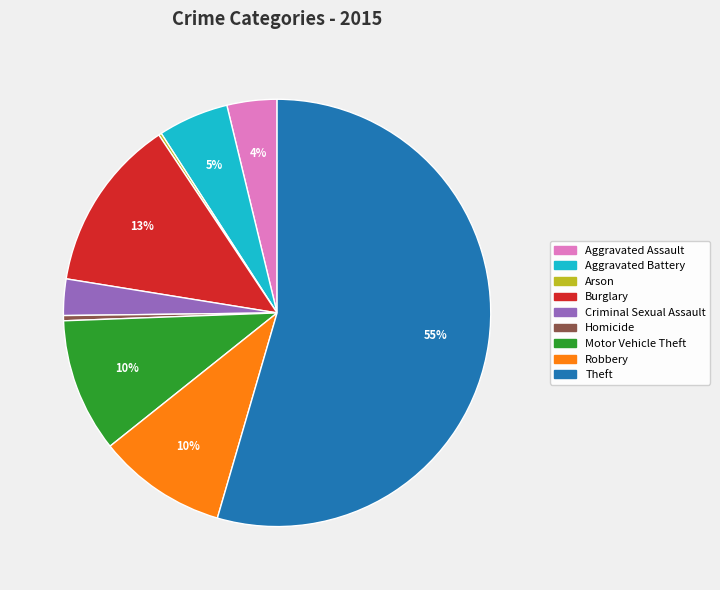

Does Aggravated Assault account for over 50% of the chart?

No